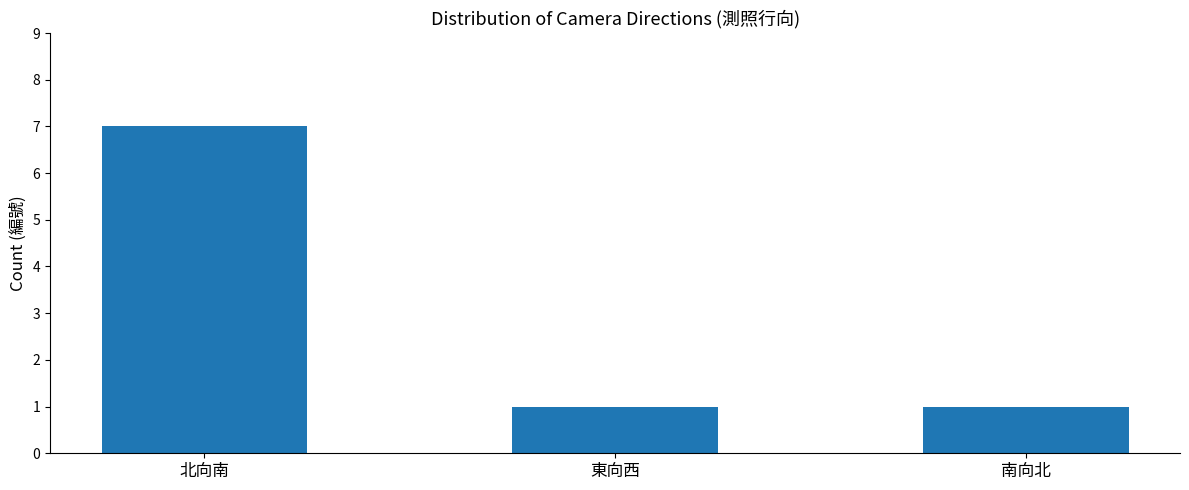

How many categories are shown in the chart?

3